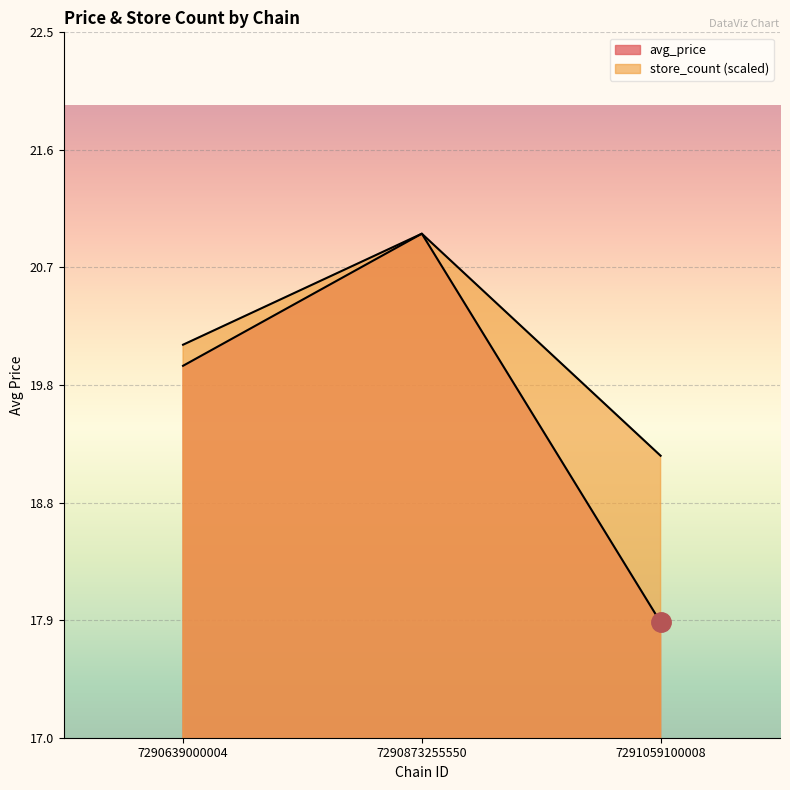

Rank the series by their average value, from lowest to highest.

avg_price, store_count